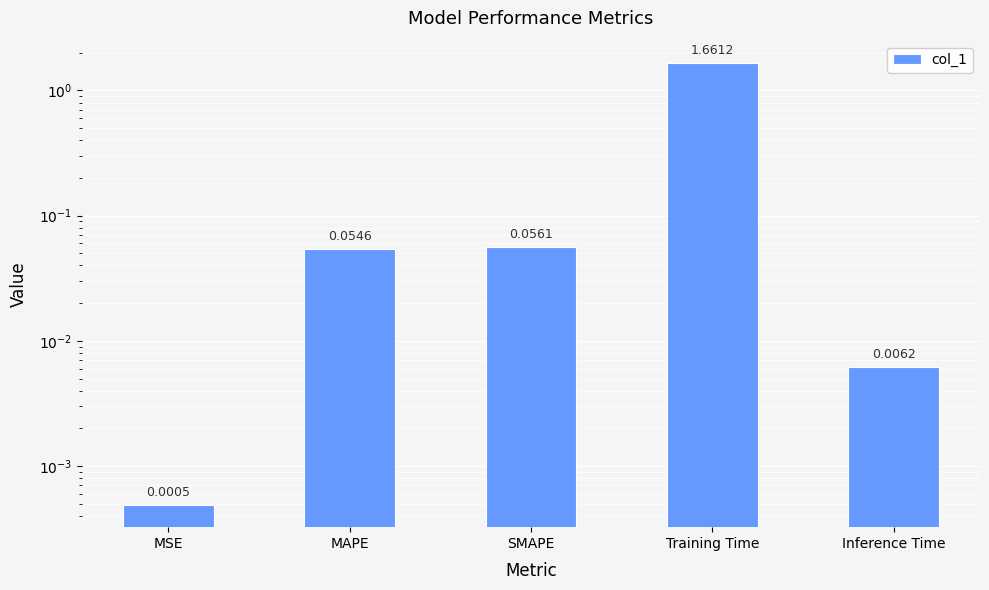

Which has a higher value, SMAPE or MAPE?

SMAPE